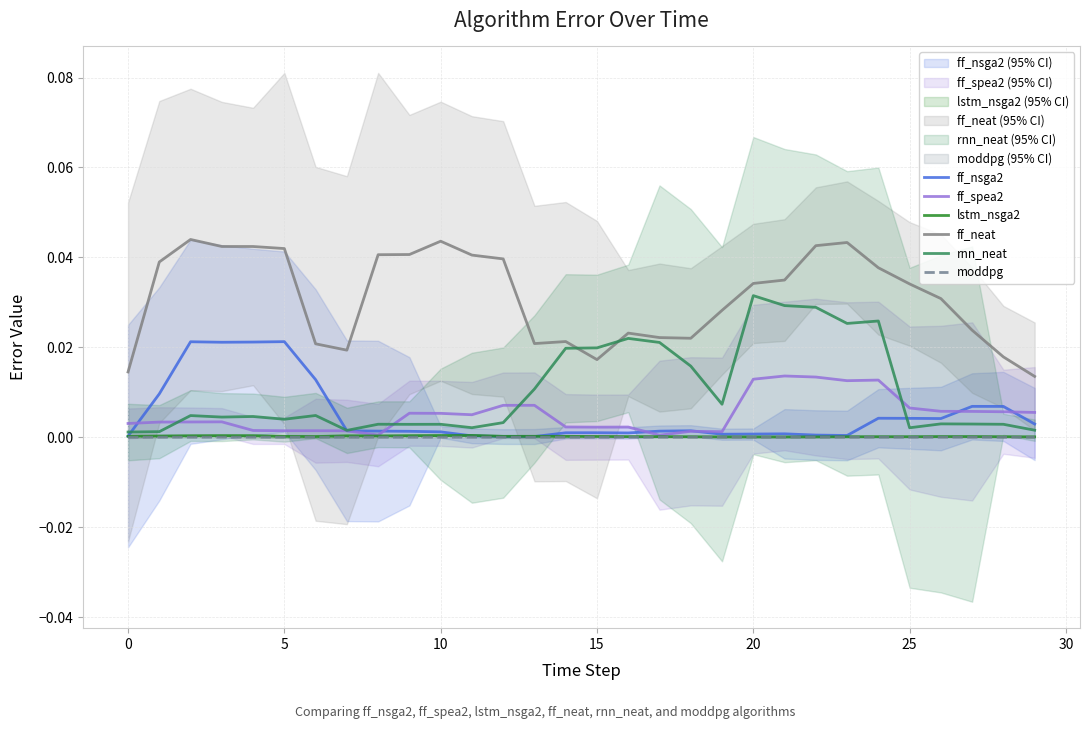

Which series has the largest total across all categories?

ff_neat